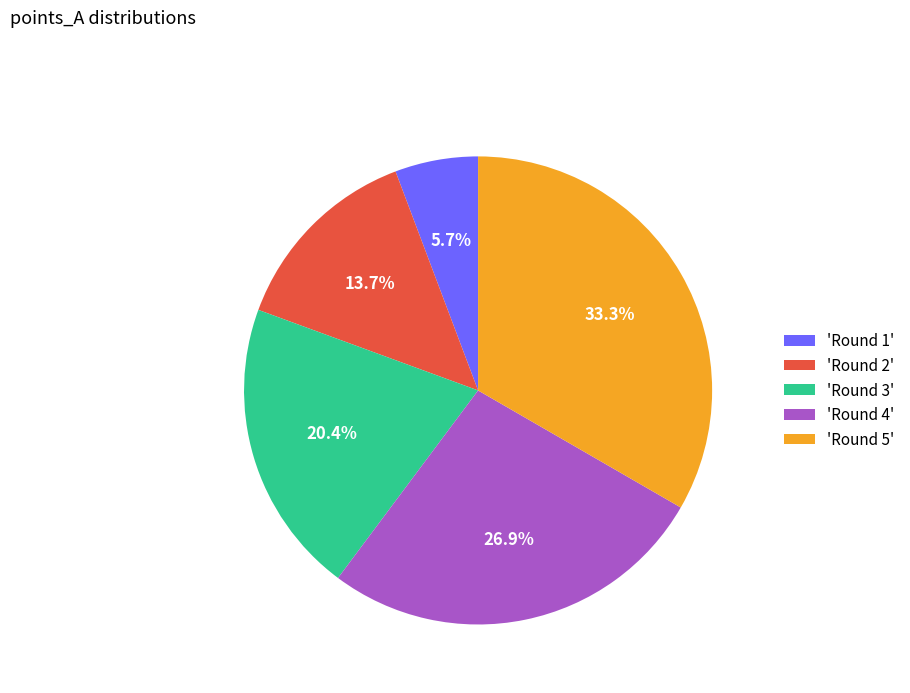

What is the largest slice in the pie chart?

'Round 5'